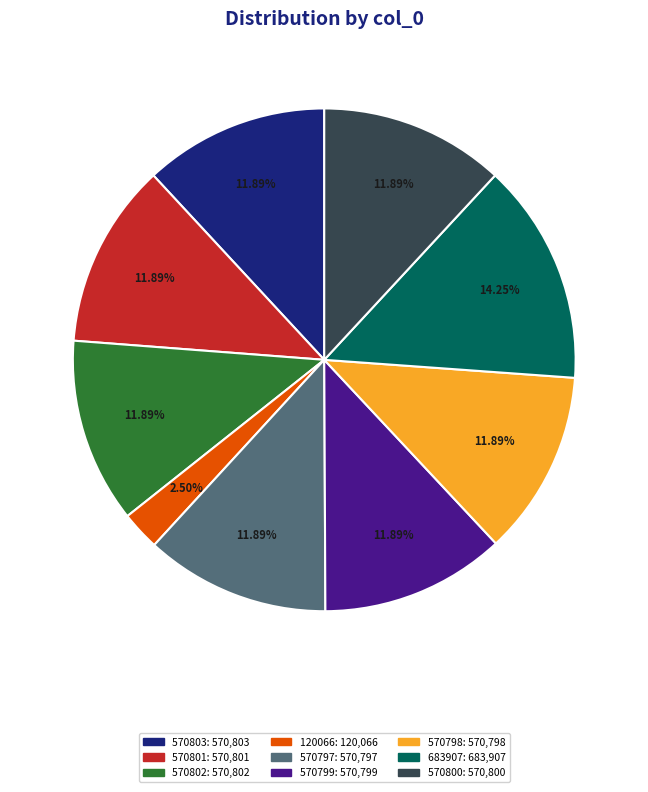

What is the ratio of the value at 570803 to the value at 570798?

1.0